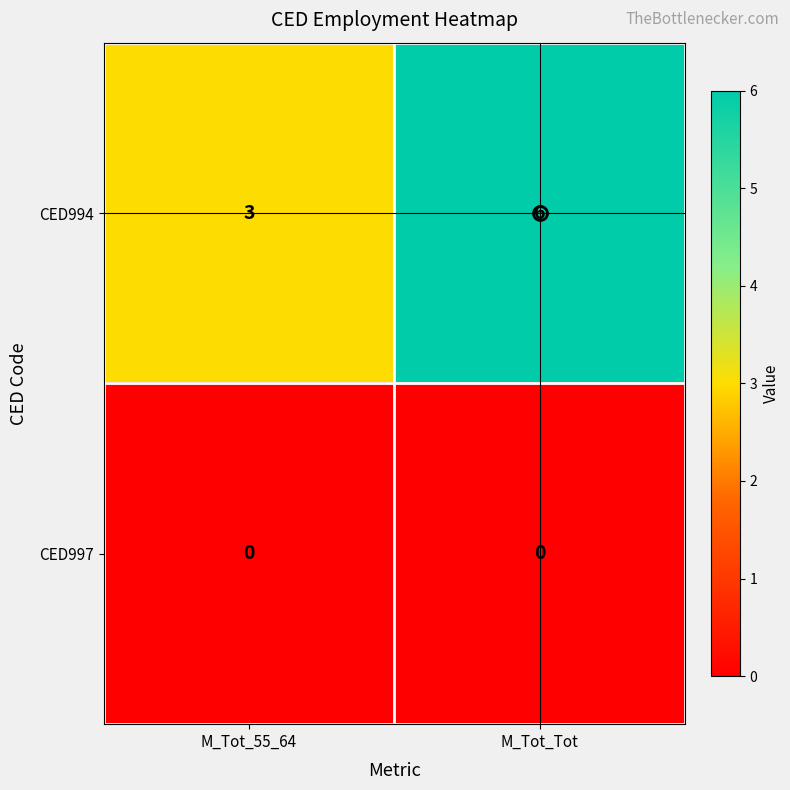

Which series has the largest total across all categories?

CED994